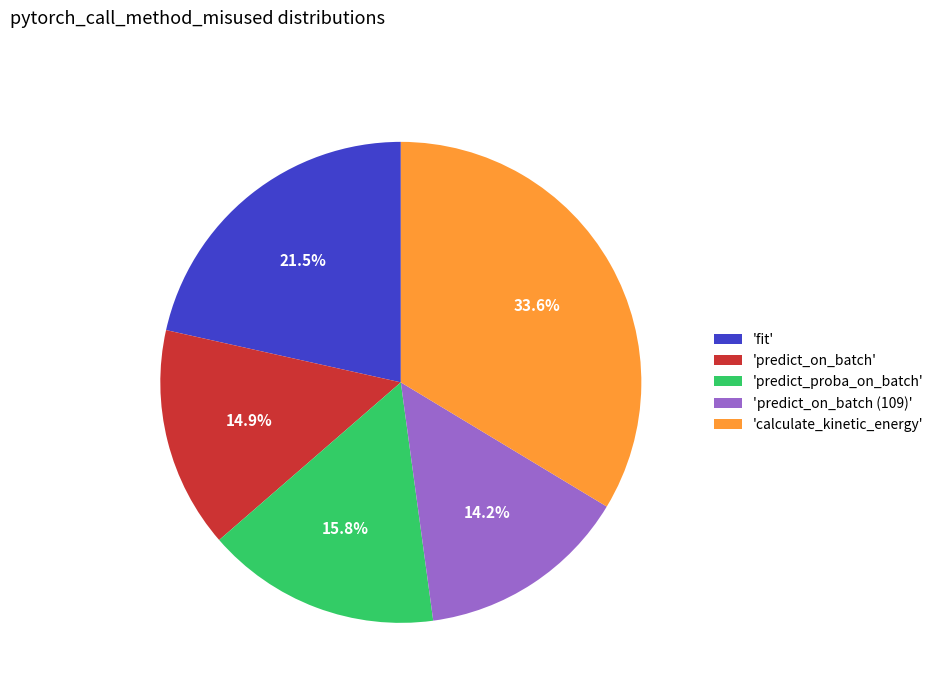

Which category has the smallest portion of the pie?

'predict_on_batch (109)'